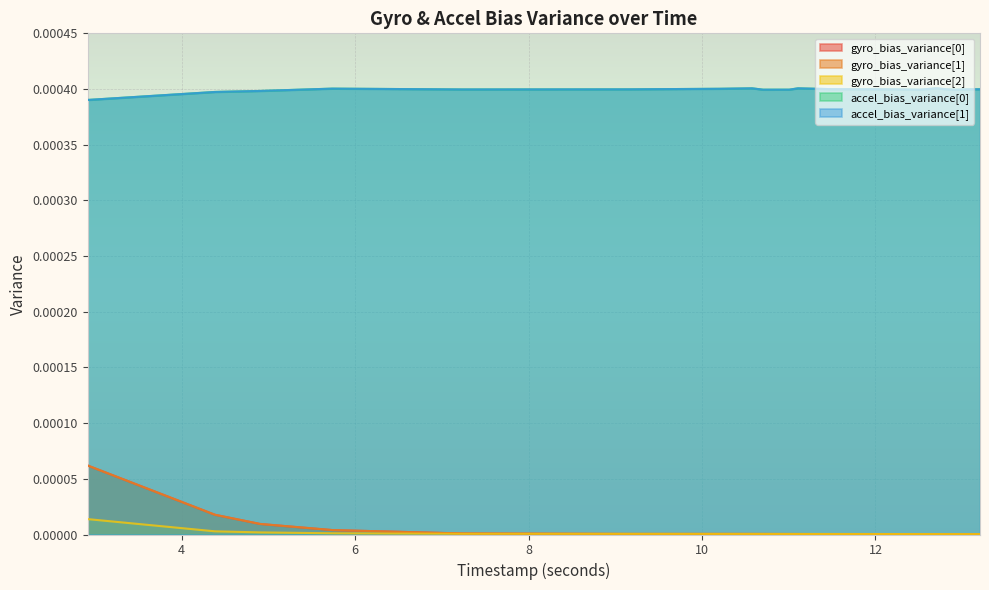

In accel_bias_variance[0], how many points are lower than both neighbors (excluding endpoints)?

4